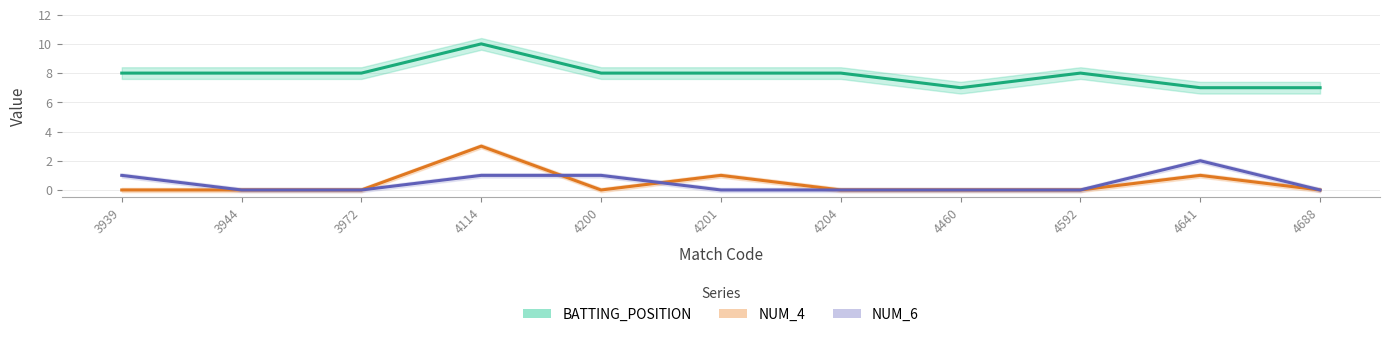

What is the total value across all series at 3939?

9